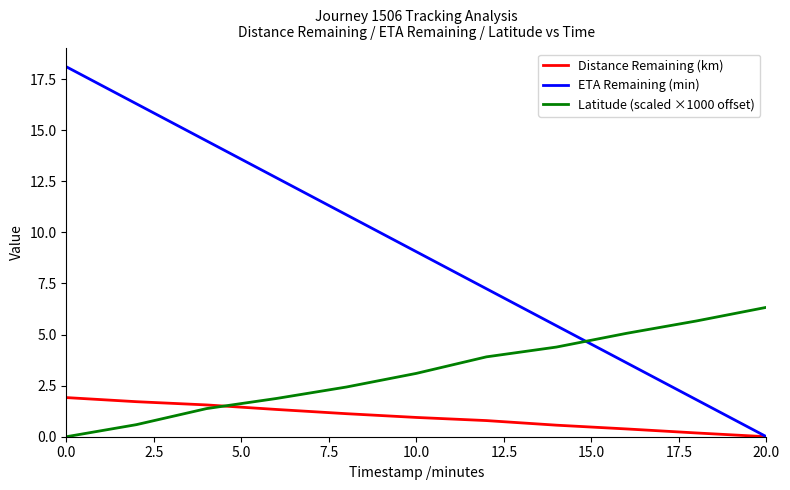

How many values in Latitude (scaled ×1000 offset) are above zero?

10